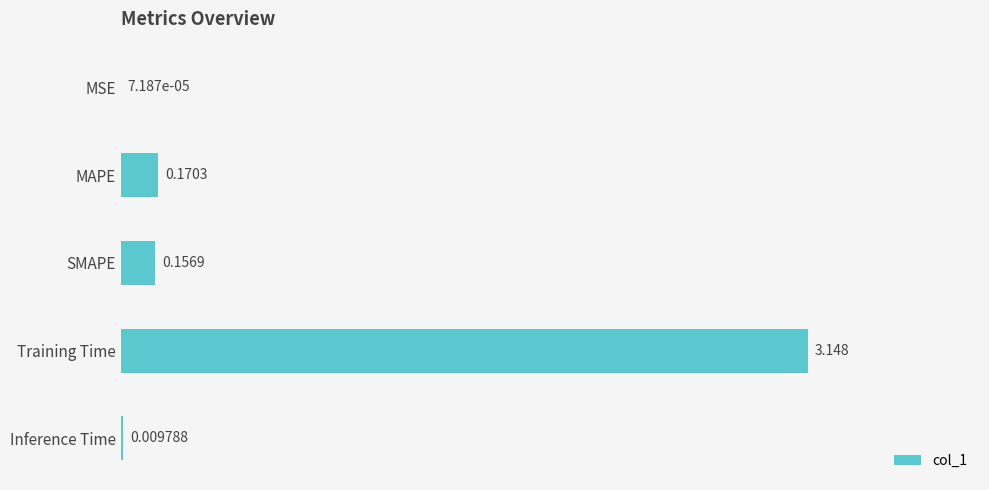

Are the bars horizontal?

Yes